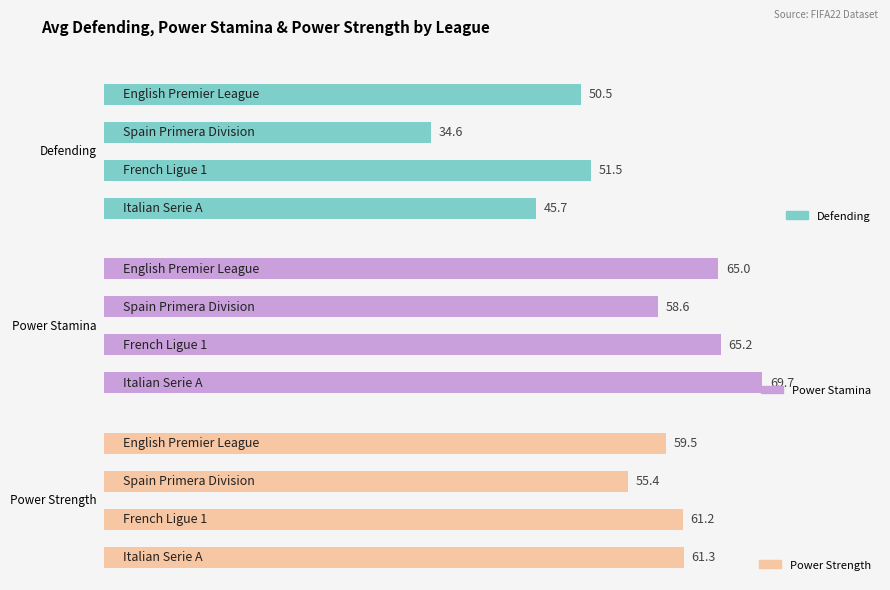

True or false: defending has a value of 51.5 at French Ligue 1.

True